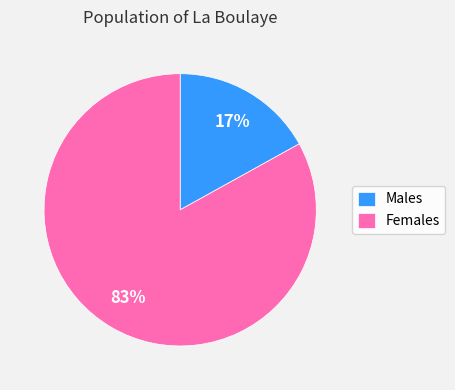

Is there any slice that represents more than half of the pie?

Yes